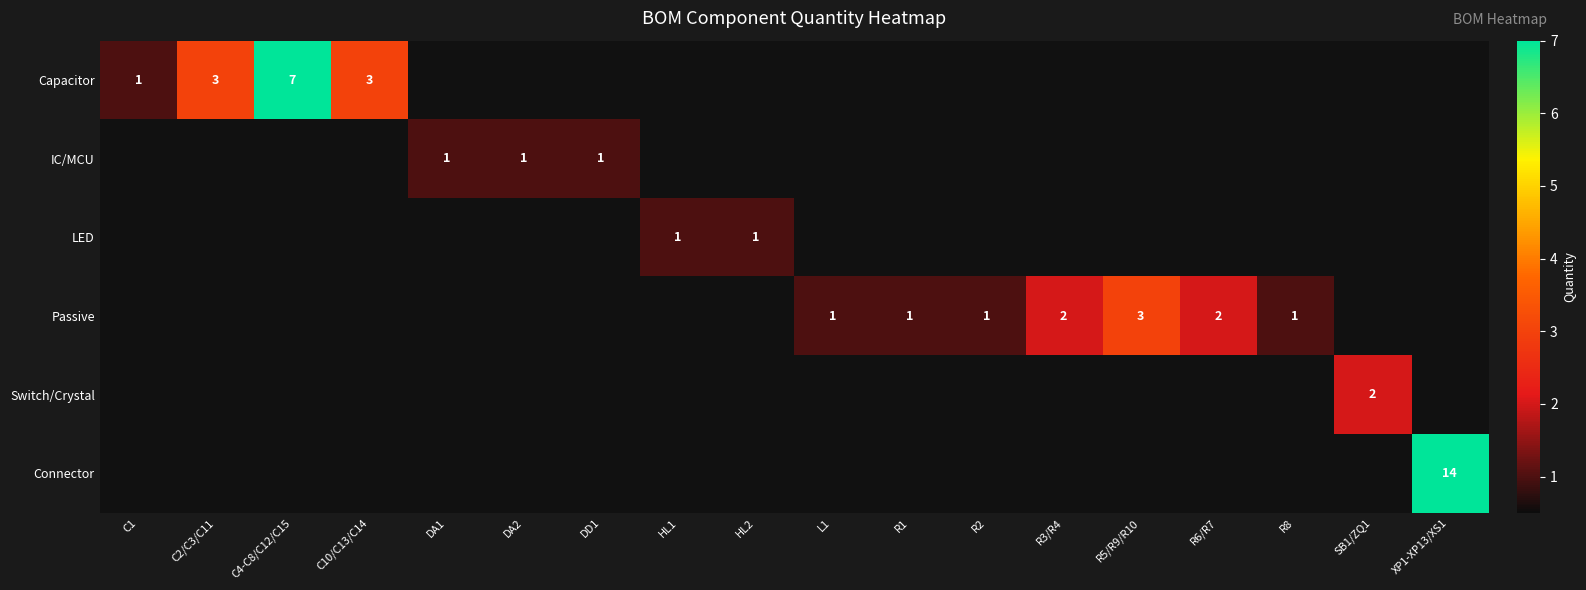

At R5/R9/R10, list the series in order from smallest to largest.

Capacitor, IC/MCU, LED, Switch/Crystal, Connector, Passive